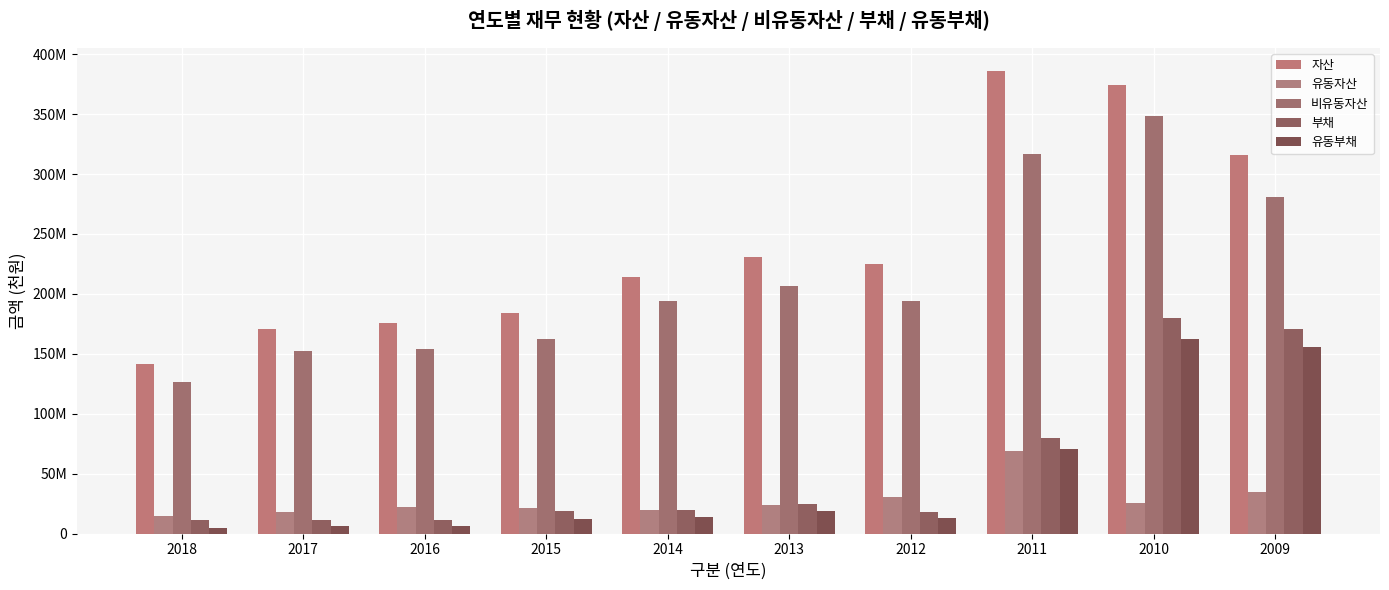

At how many categories does at least one series exceed 262774255?

3